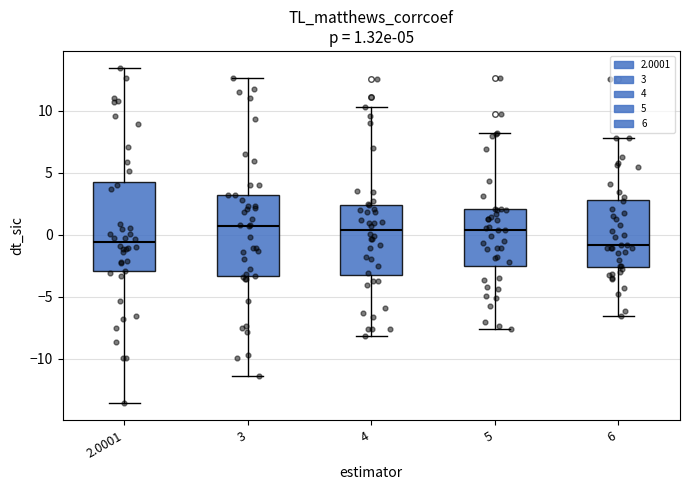

Which box is the tallest, from its lower edge to its upper edge?

2.0001